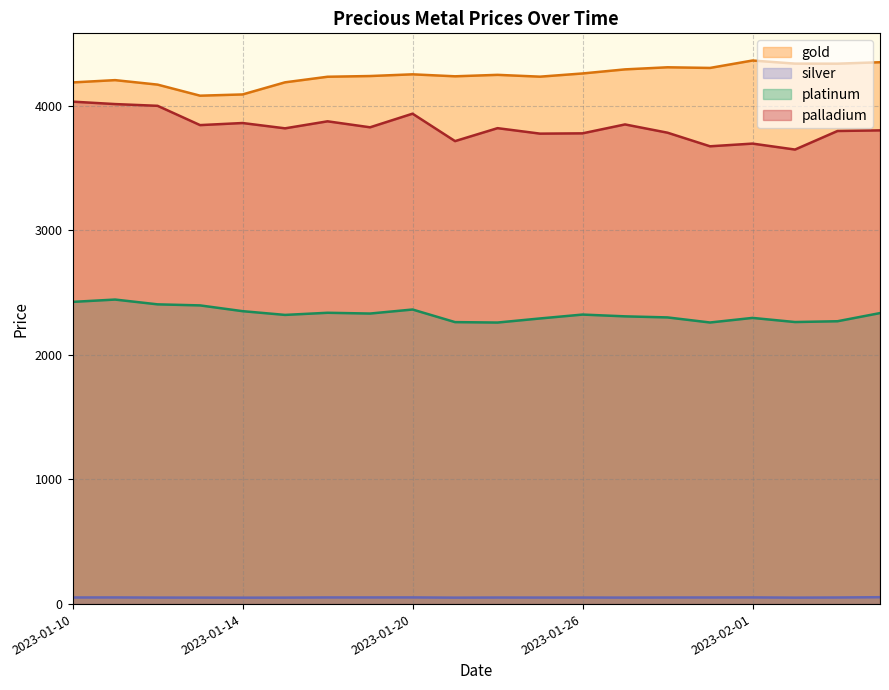

Which has a higher value, 2023-02-03 or 2023-01-26?

2023-02-03